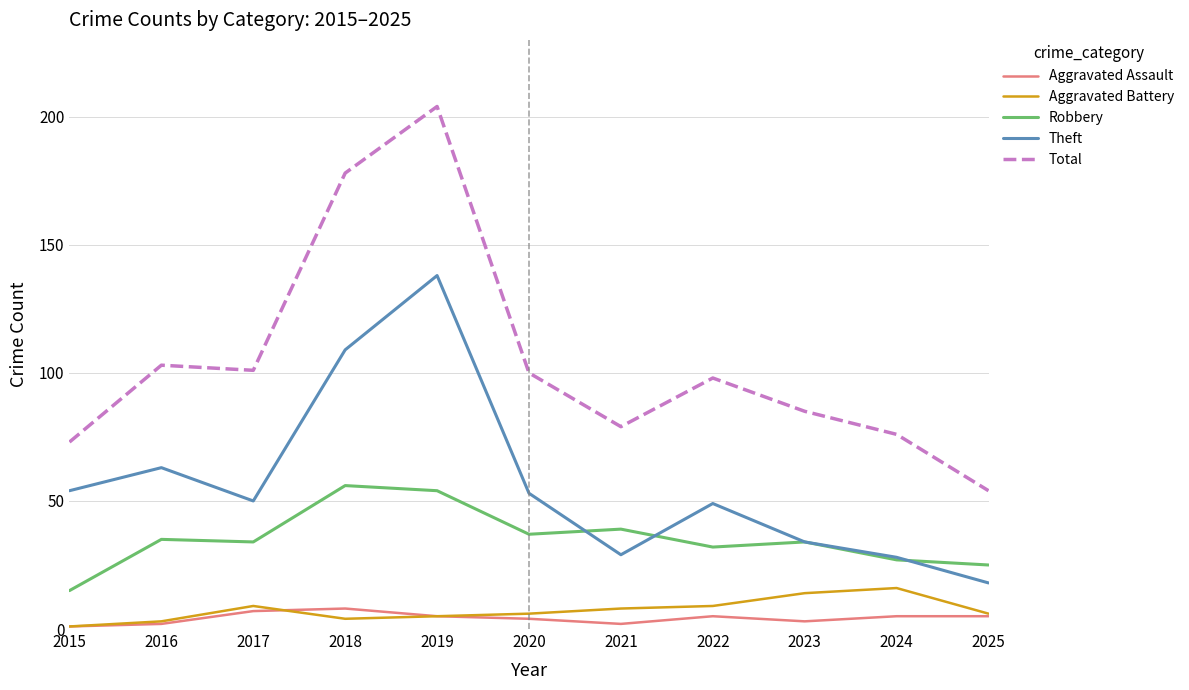

What is the maximum value for Aggravated Battery?

16